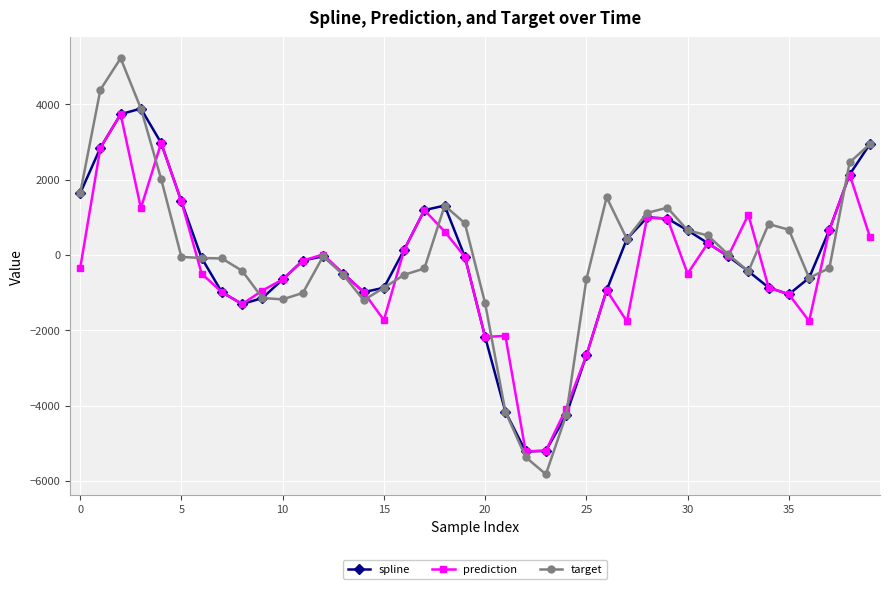

Which series has the largest range (max minus min)?

target